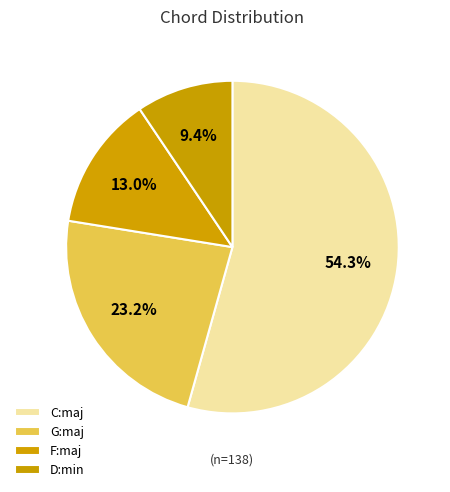

To the nearest percent, what is the average slice percentage?

25%